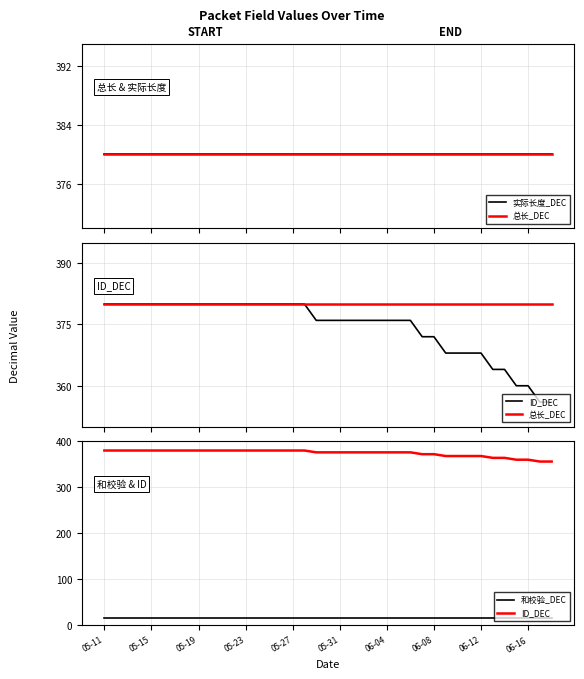

The value of 和校验_DEC at 06-04 is 20. True or false?

False